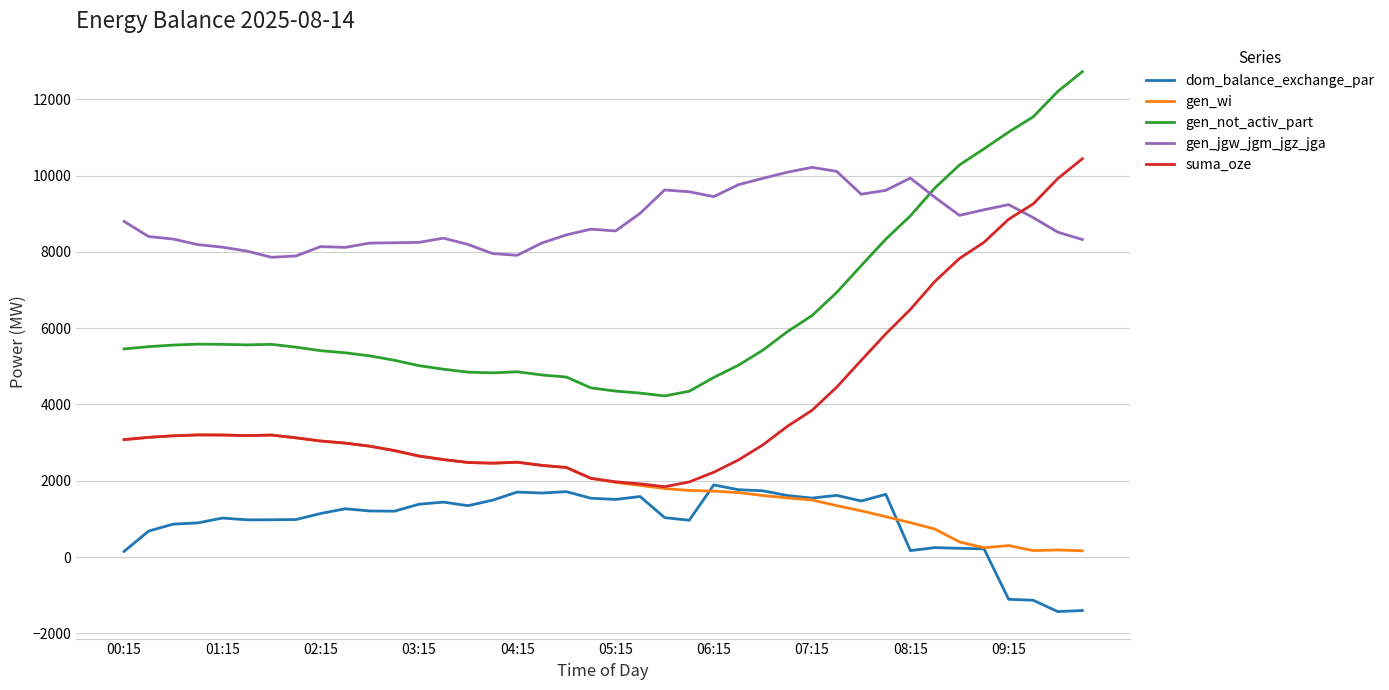

True or false: dom_balance_exchange_par and gen_jgw_jgm_jgz_jga cross at least once.

False